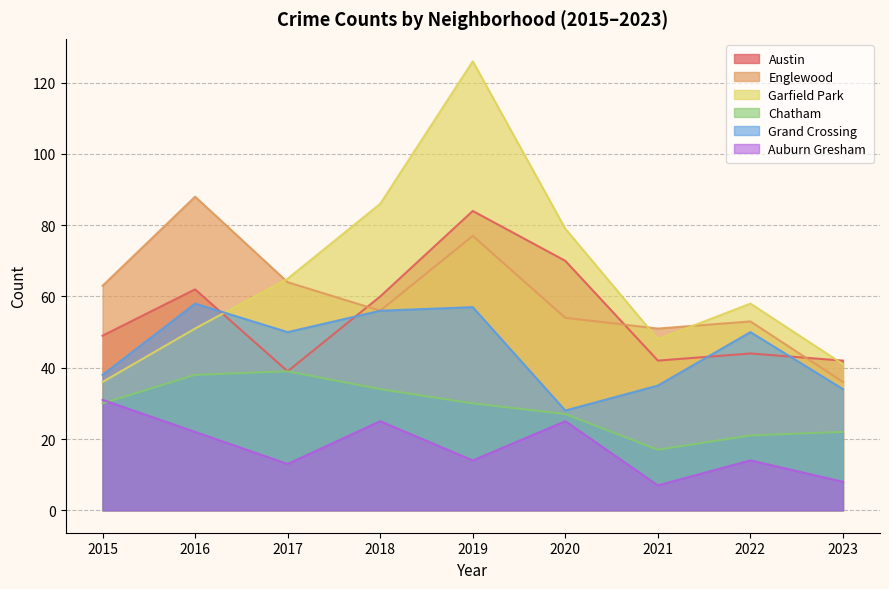

Rank the series by their maximum value, from lowest to highest.

Auburn Gresham, Chatham, Grand Crossing, Austin, Englewood, Garfield Park